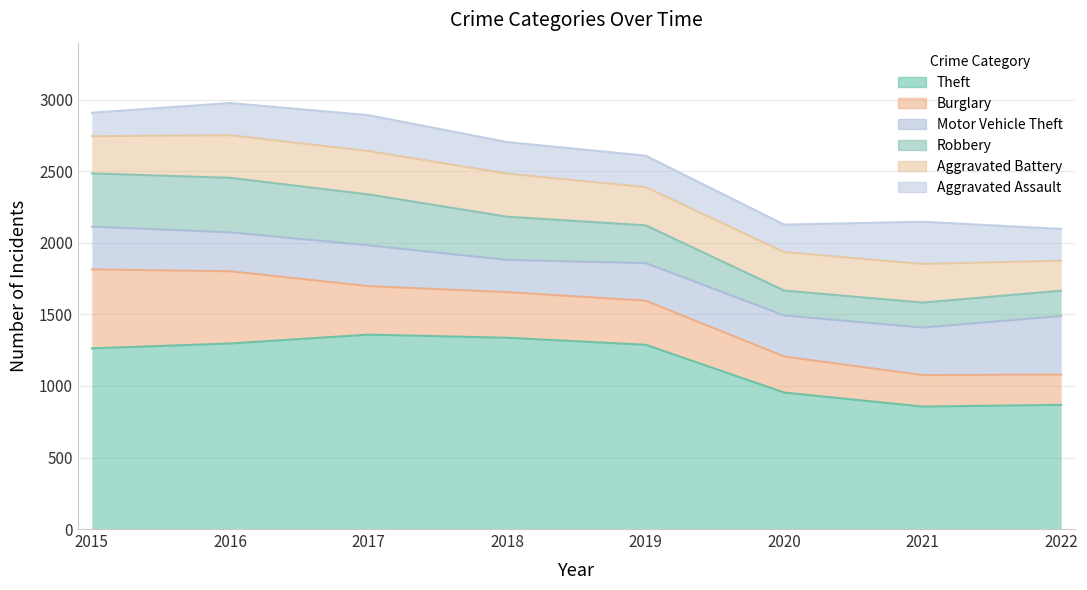

Is the value of Aggravated Assault at 2018 greater than the value of Motor Vehicle Theft at 2022?

No